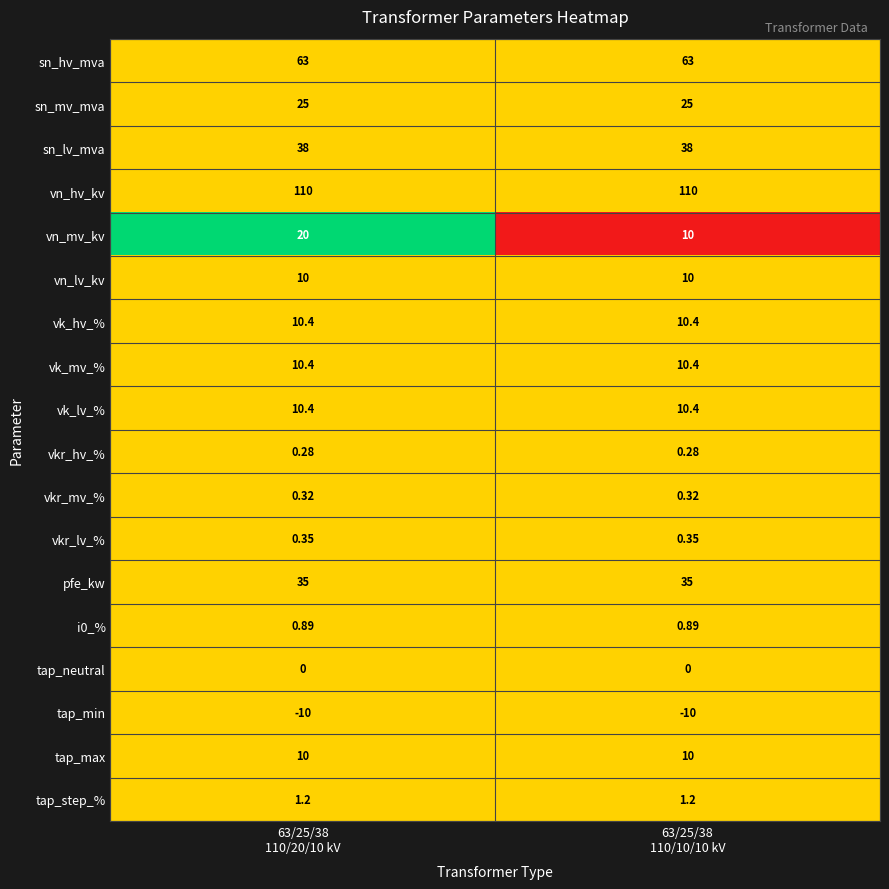

Which series has the largest range (max minus min)?

vn_mv_kv